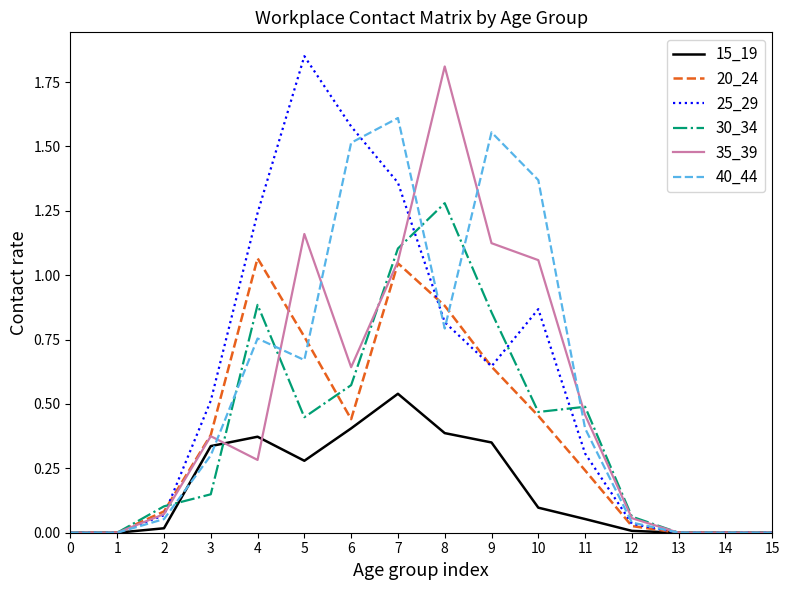

Is it true that 20_24 equals -0.6 at 1?

False